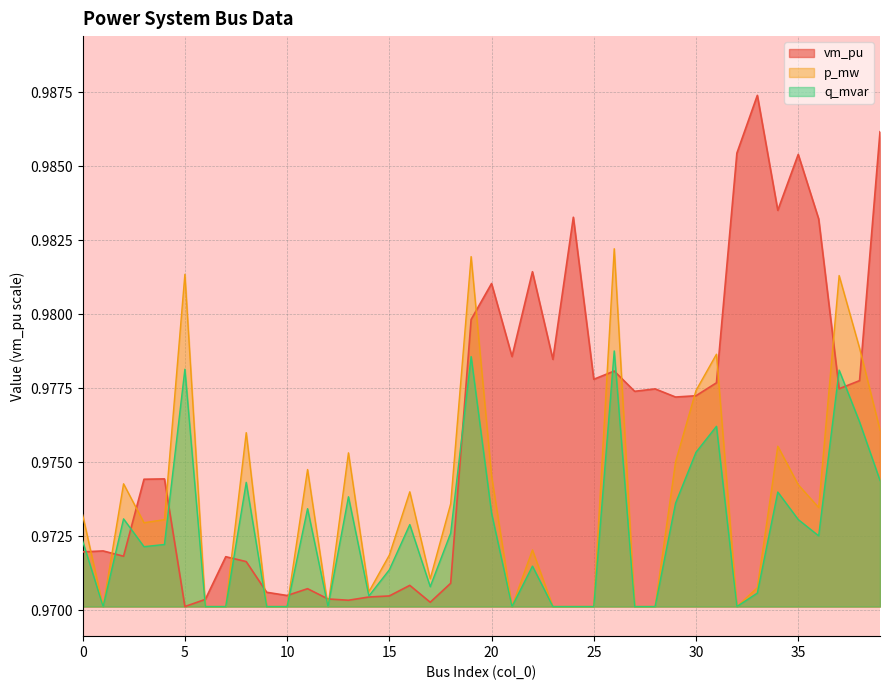

At 18, list the series in order from largest to smallest.

p_mw, q_mvar, vm_pu